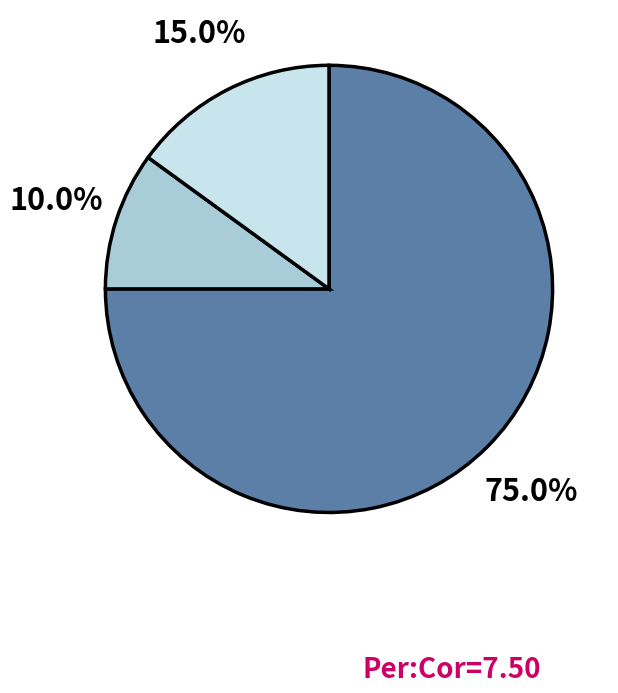

Is there any slice that represents more than half of the pie?

Yes